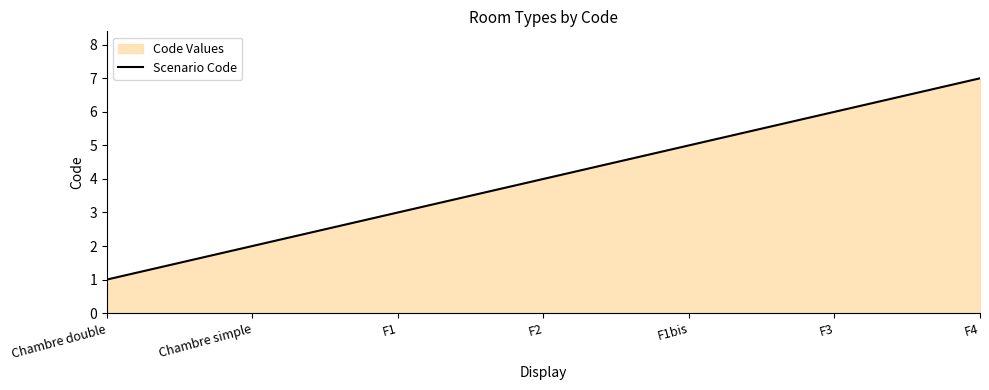

List the labels in order of value, largest first.

F4, F3, F1bis, F2, F1, Chambre simple, Chambre double